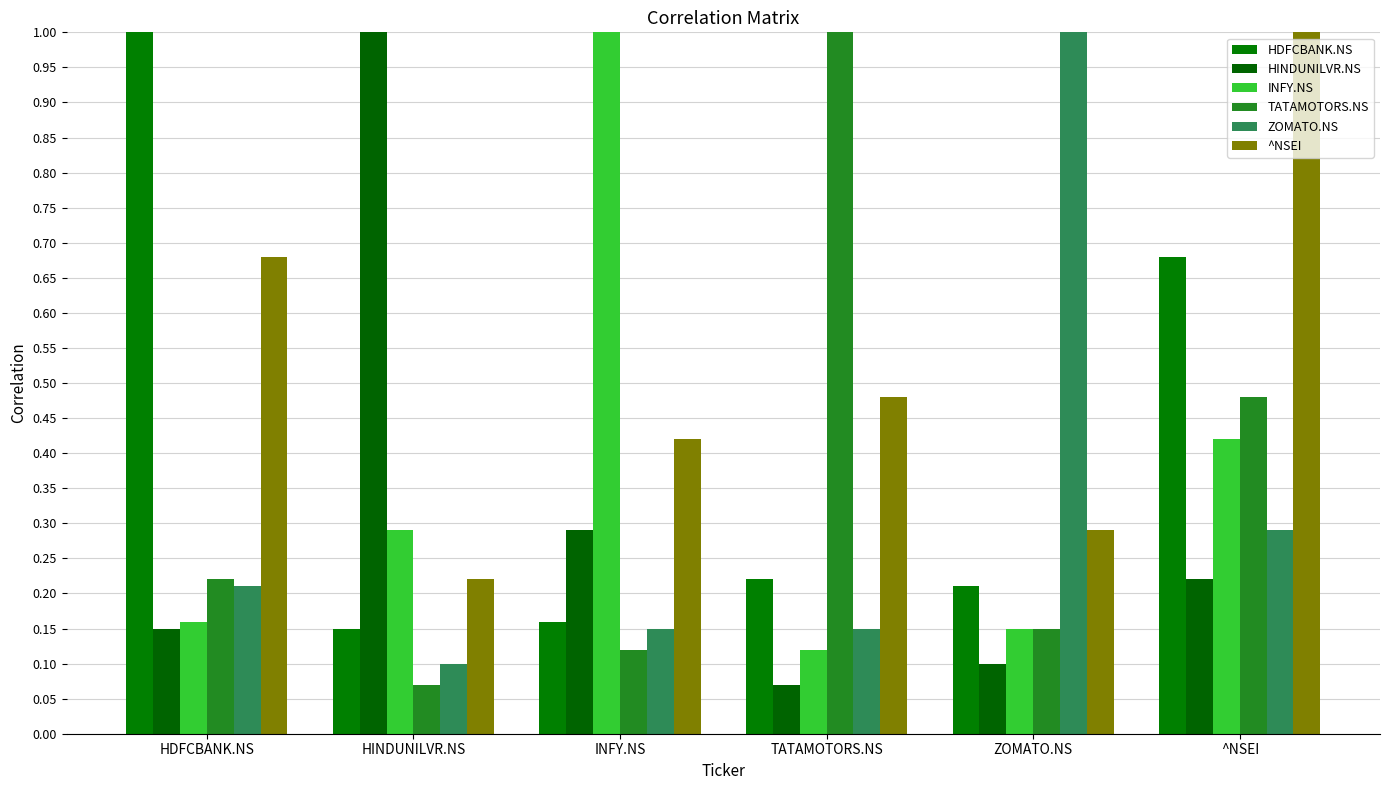

Are the bars horizontal?

No